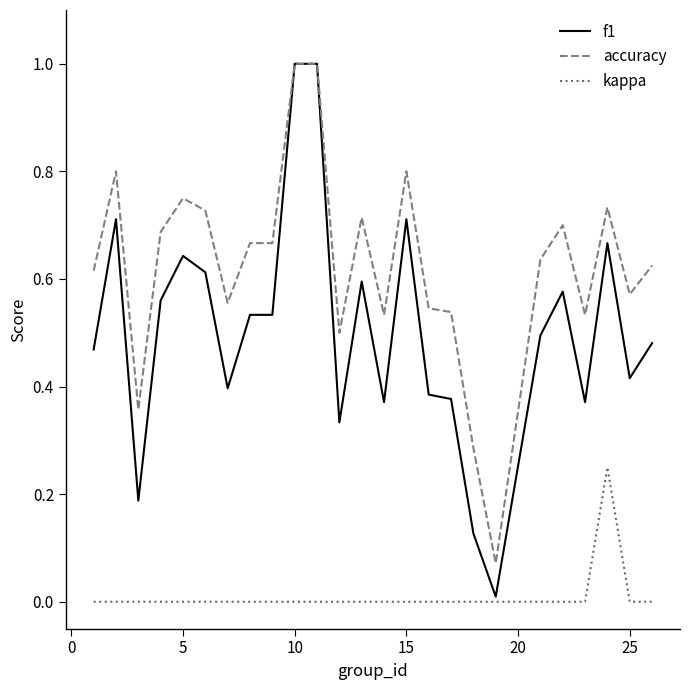

What is the sum of all accuracy values?

15.6